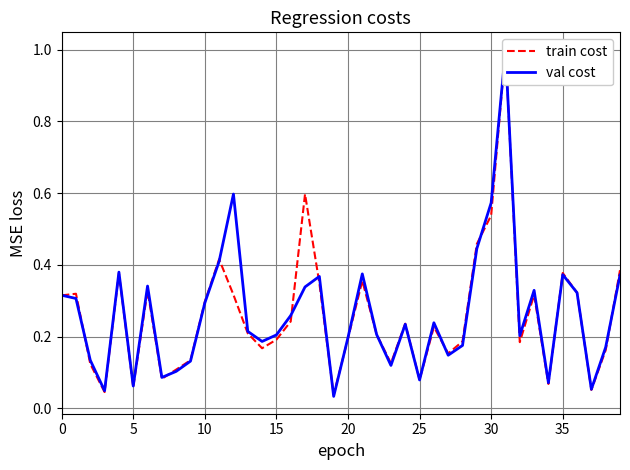

Rank the series at 24 from lowest to highest value.

val cost, train cost